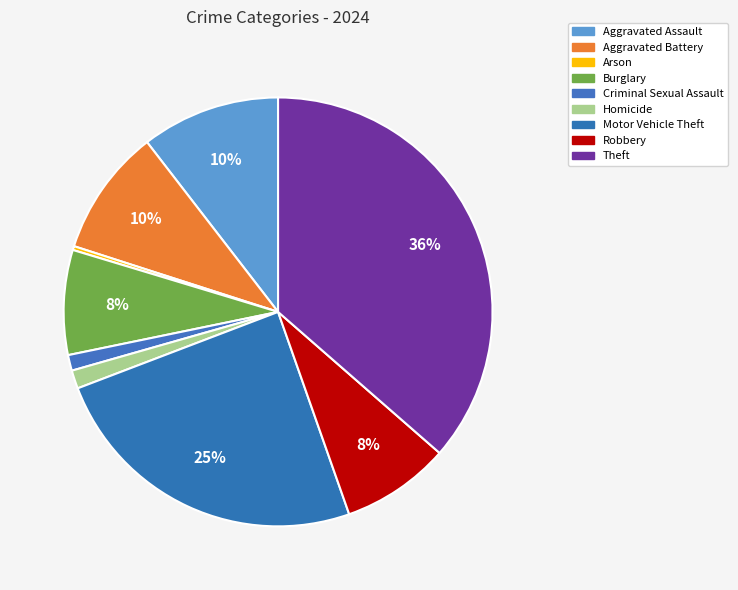

Is Aggravated Assault the majority of the pie?

No